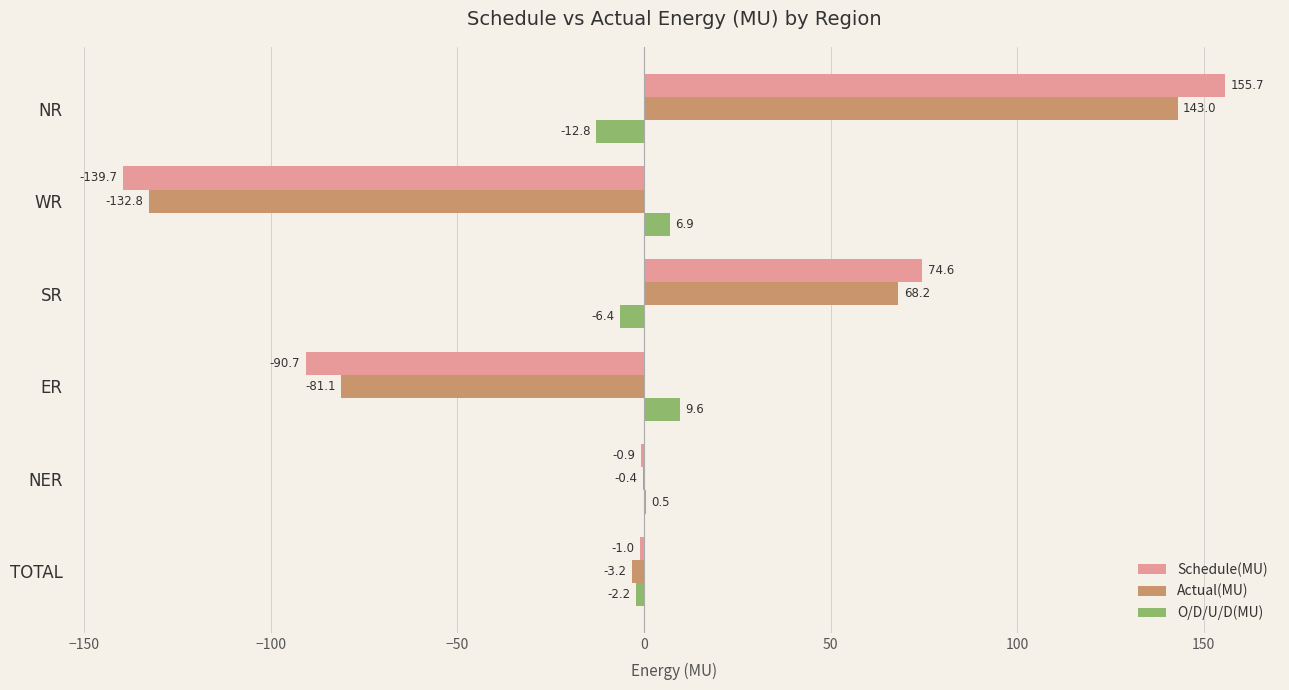

What is the sum of the O/D/U/D(MU) values at SR and WR?

0.5